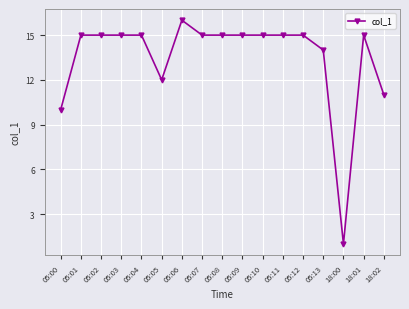

What is the difference between the second highest and minimum values?

14